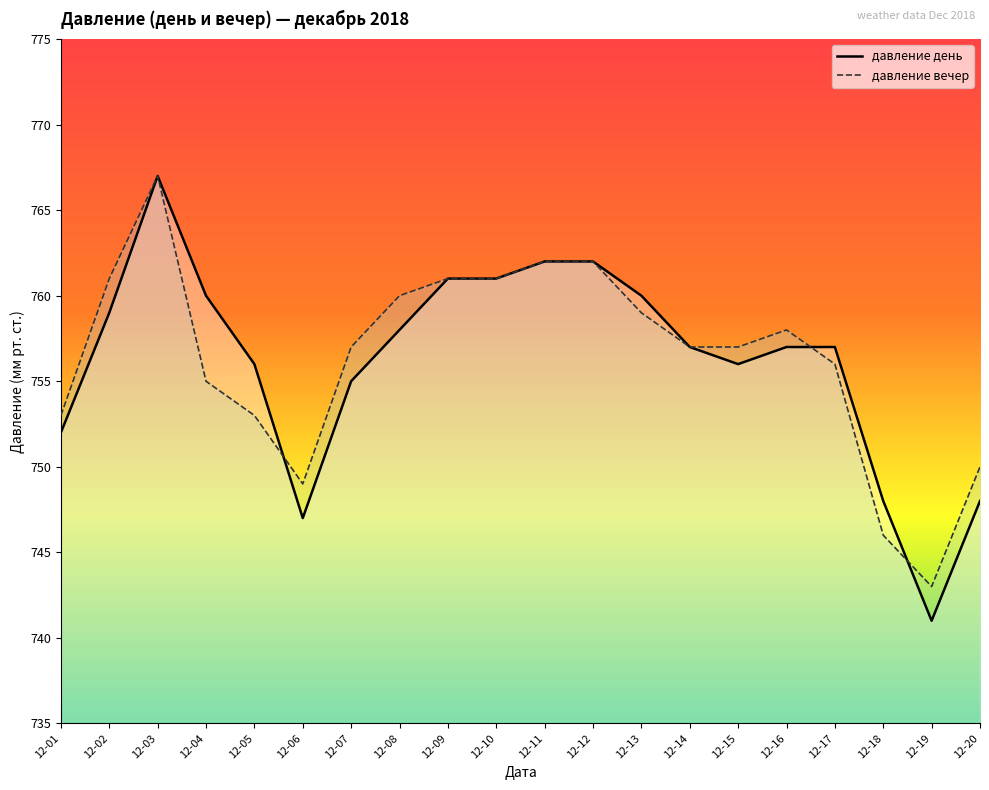

Reading right to left, extract all data points from this chart.

давление день: 748	741	748	757	757	756	757	760	762	762	761	761	758	755	747	756	760	767	759	752
давление вечер: 750	743	746	756	758	757	757	759	762	762	761	761	760	757	749	753	755	767	761	753